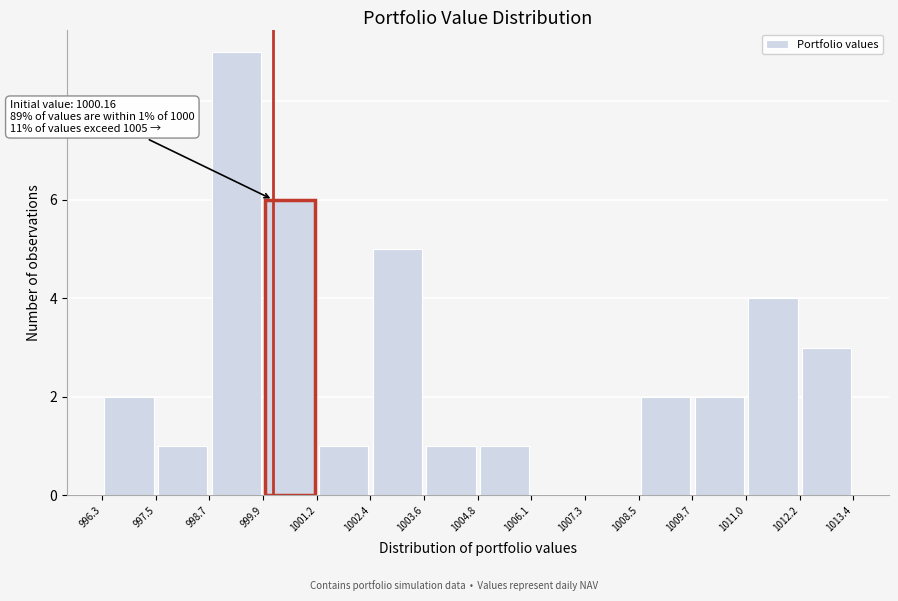

Which range on the x-axis has the tallest bar?

998.7 to 999.9